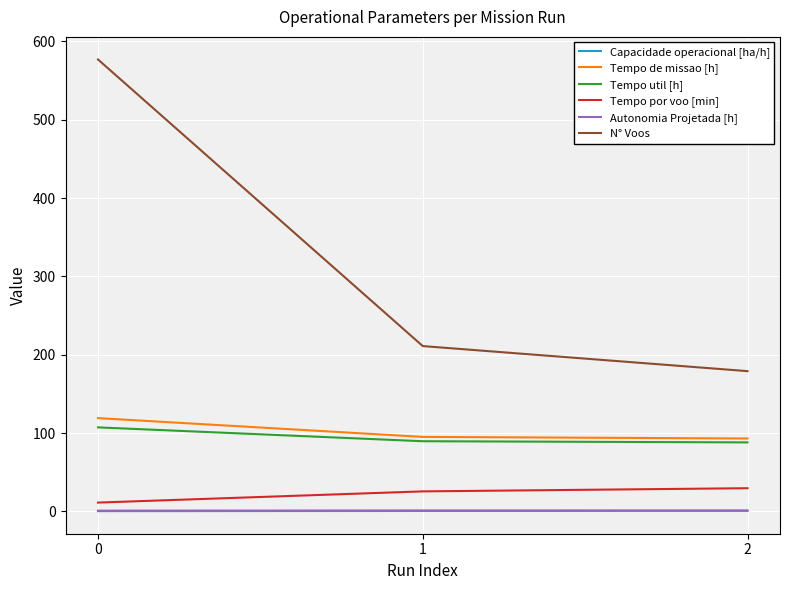

What is the difference between the highest and lowest values at 1?

210.6